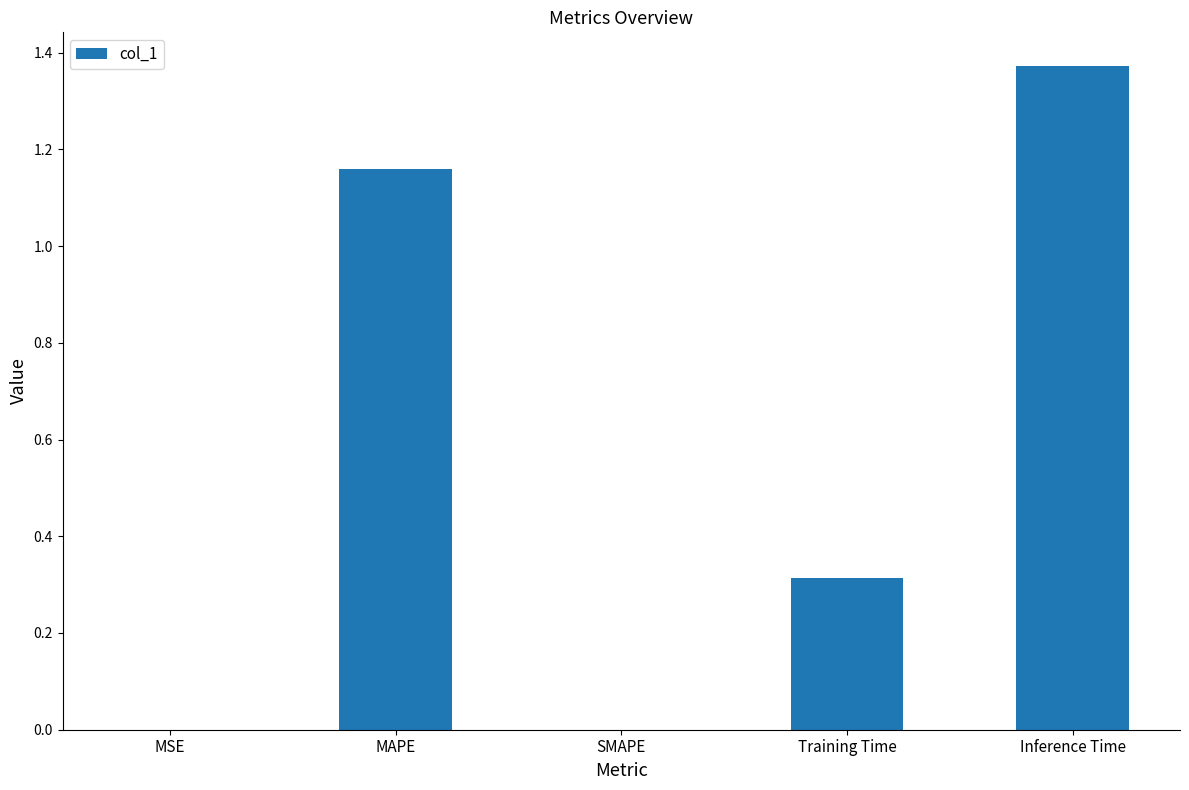

Are the bars horizontal?

No